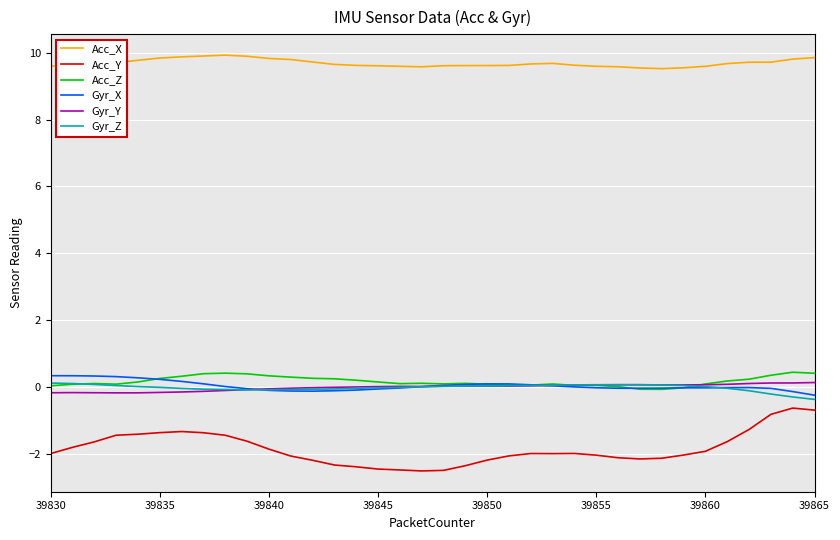

Which series has the largest total across all categories?

Acc_X